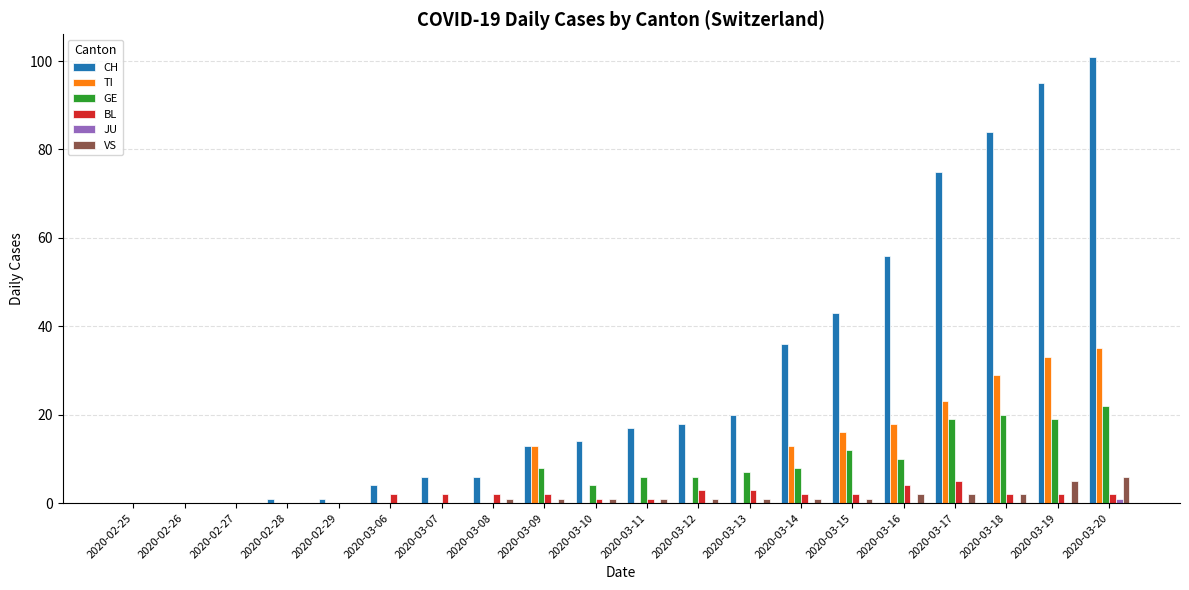

Which series has the largest total across all categories?

CH